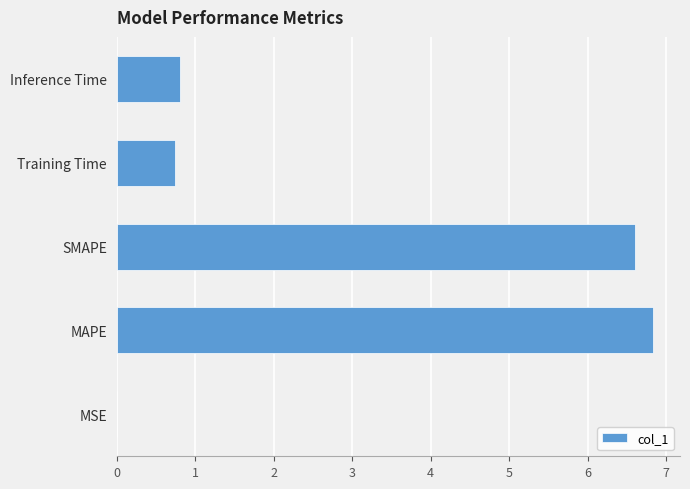

What is the sum of all values?

15.0